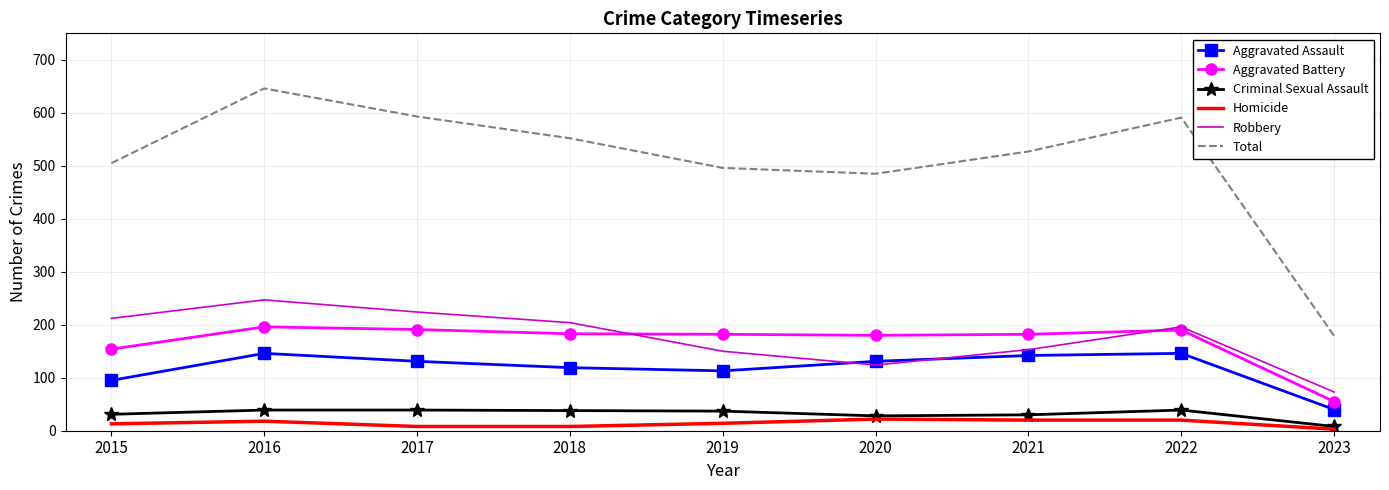

Where does the Aggravated Assault series first go above 131?

2016